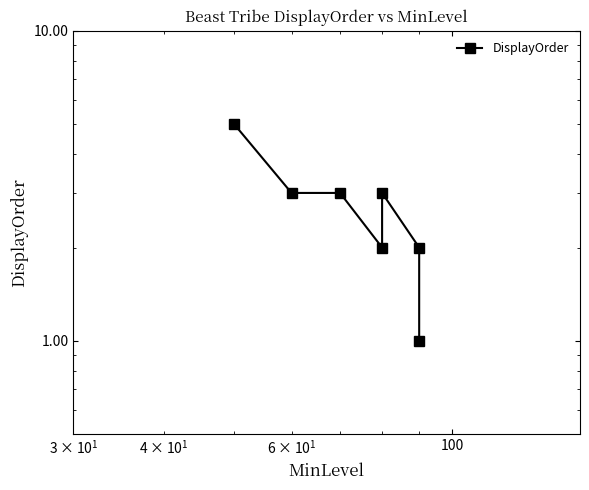

True or false: the data shows 5 at 10.

False